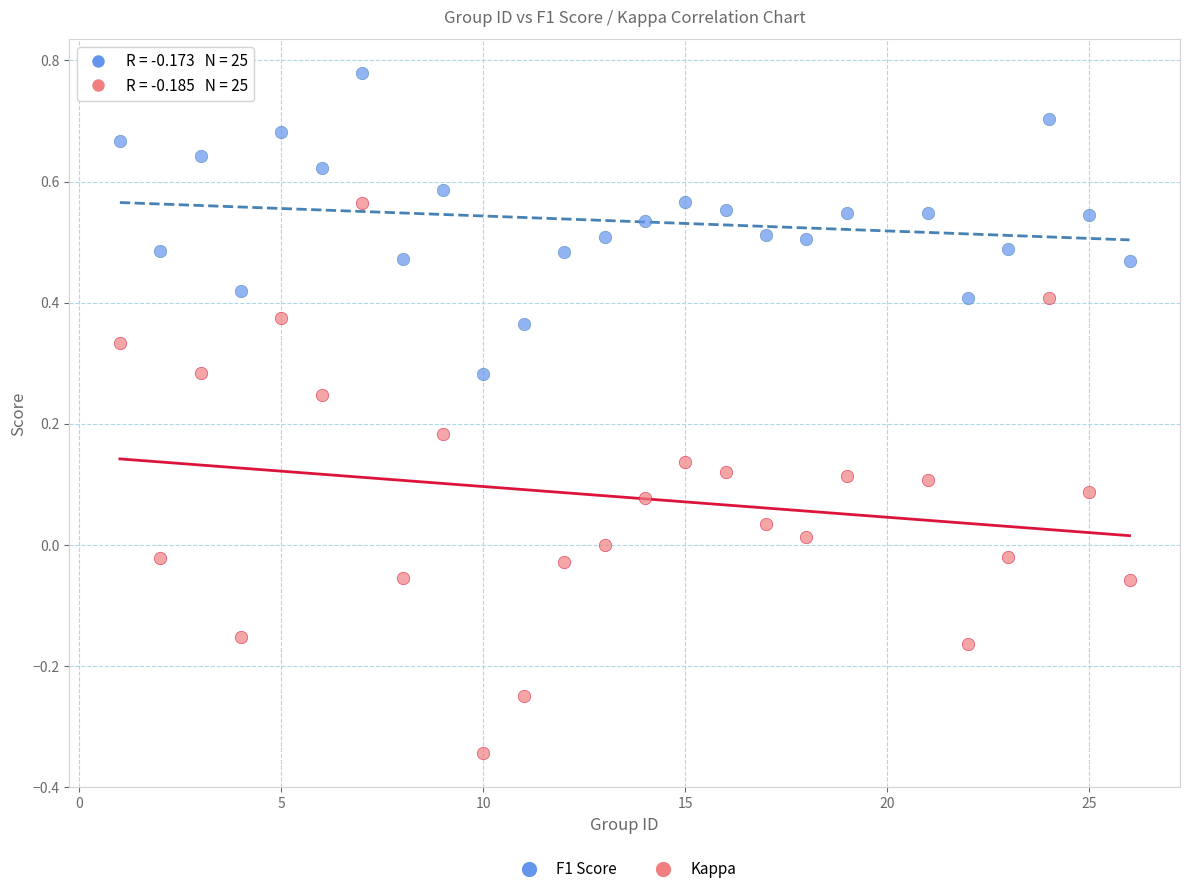

Which series has the largest Y range (max minus min)?

Kappa